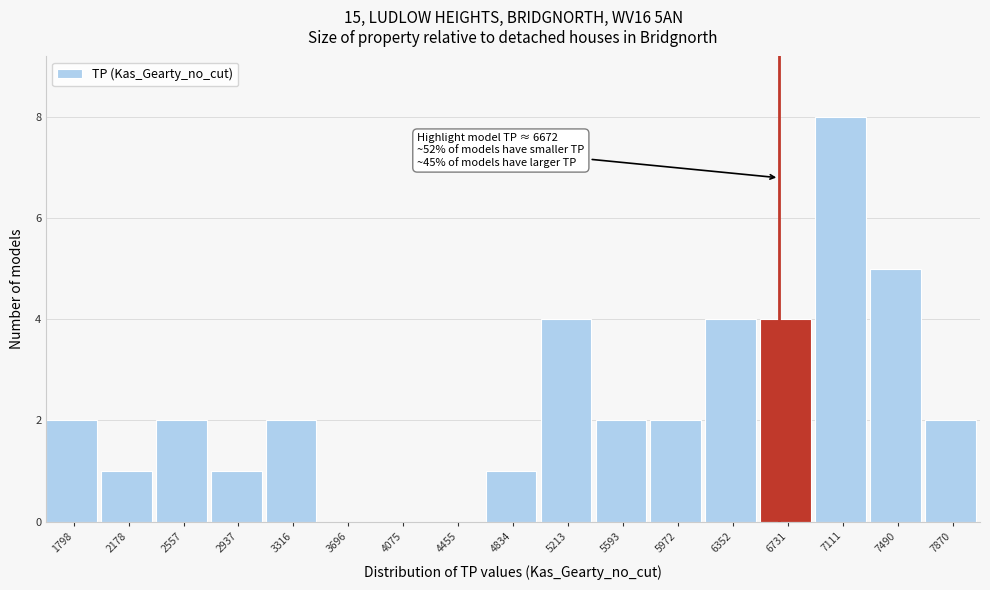

Over which range of the x-axis is the bar tallest?

6900 to 7300